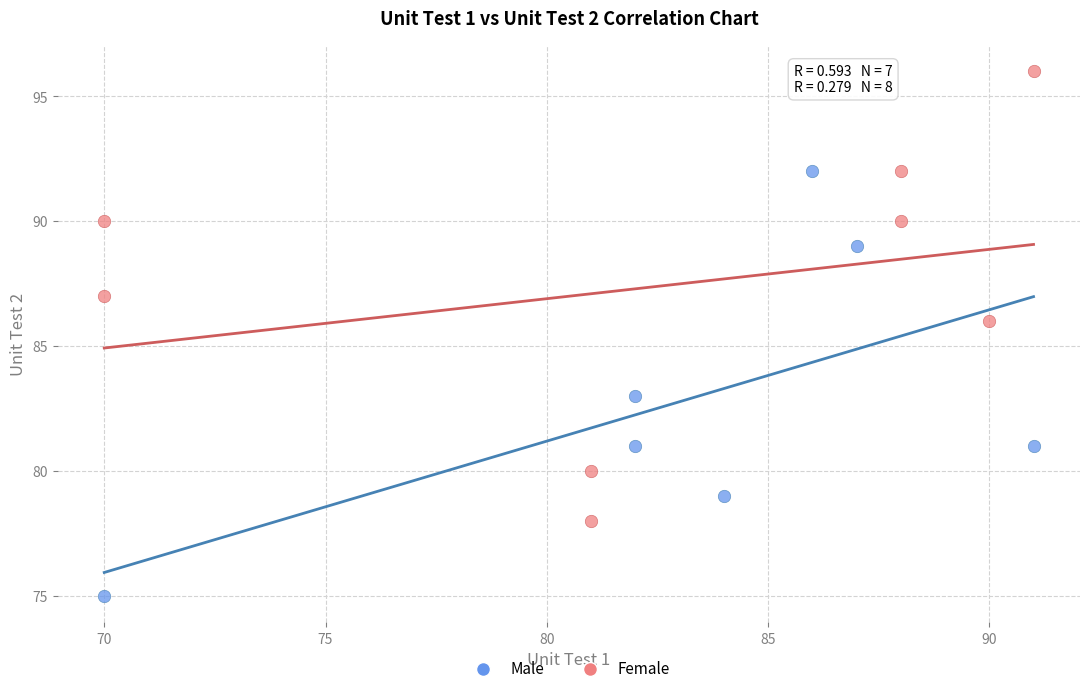

Which series contains the highest Y value?

Female